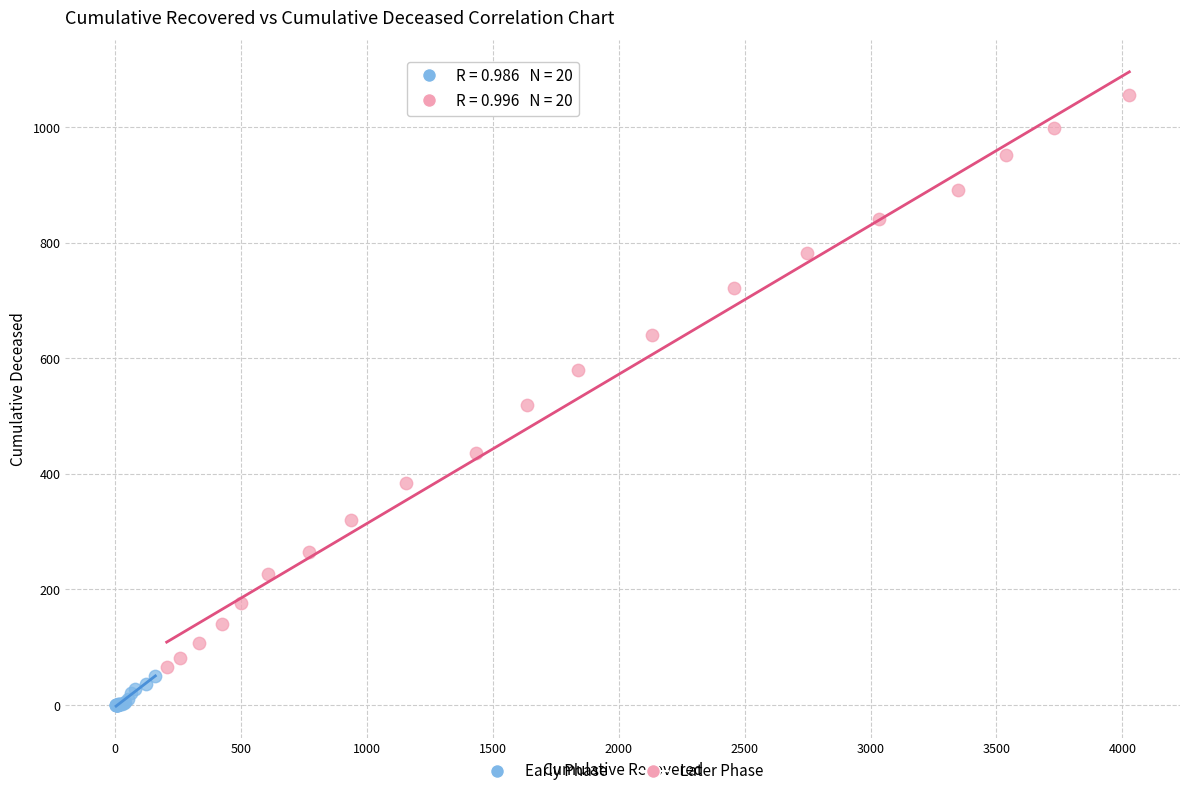

Which series reaches the maximum Y coordinate?

Later Phase